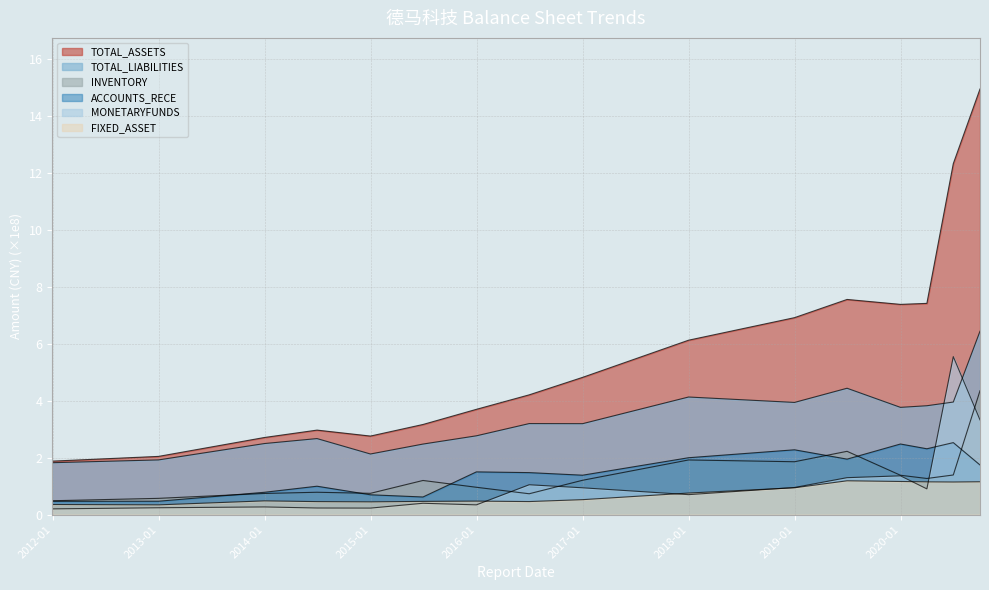

The value of TOTAL_LIABILITIES at 2016-12-31 is 2.1. True or false?

False